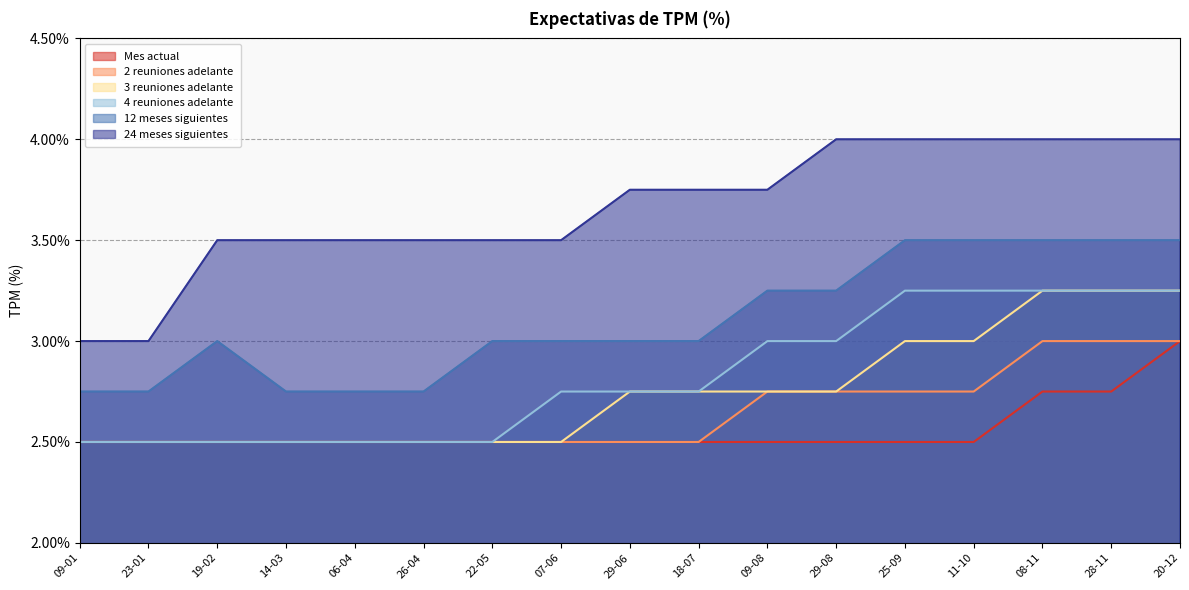

True or false: 3 reuniones adelante has a value of 3.2 at 28-11.

True